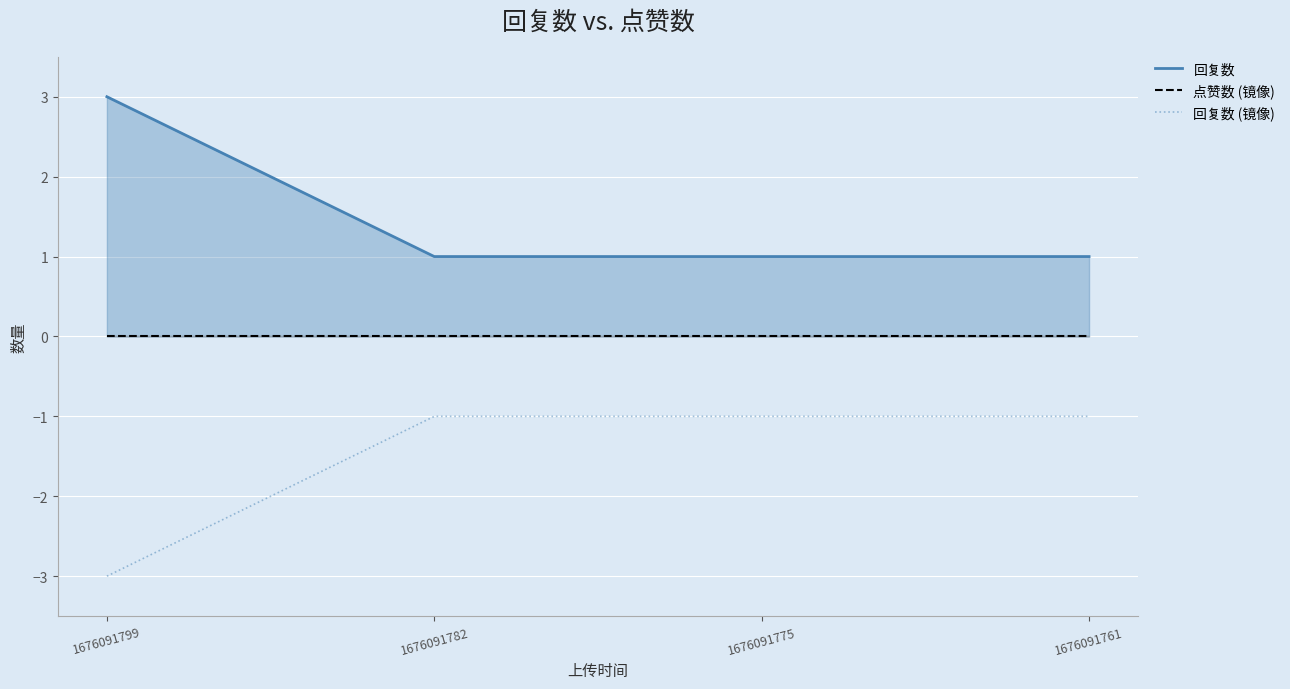

How many lines are shown in the chart?

3